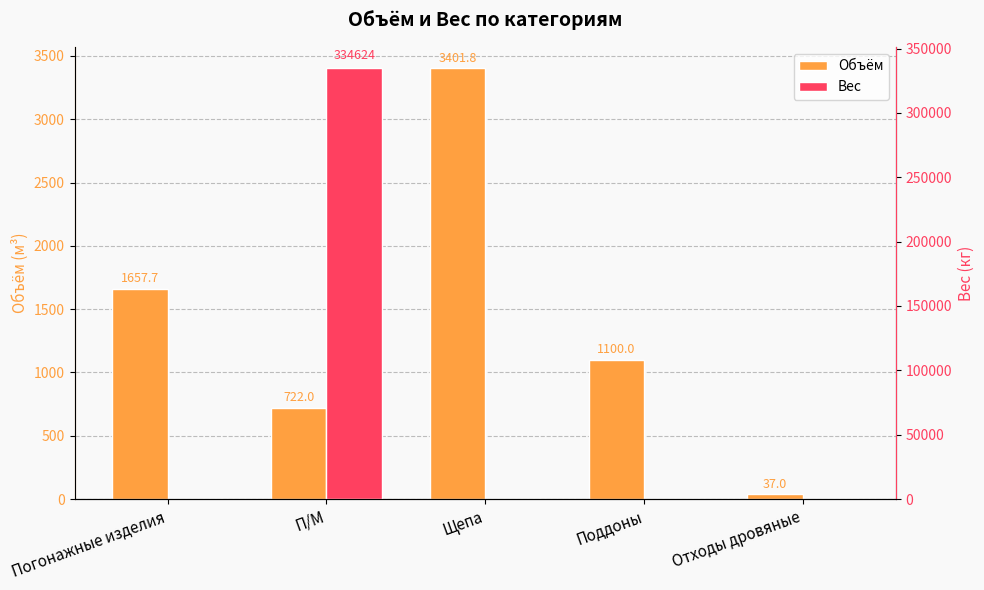

How many data points in Объём are less than 1100?

2